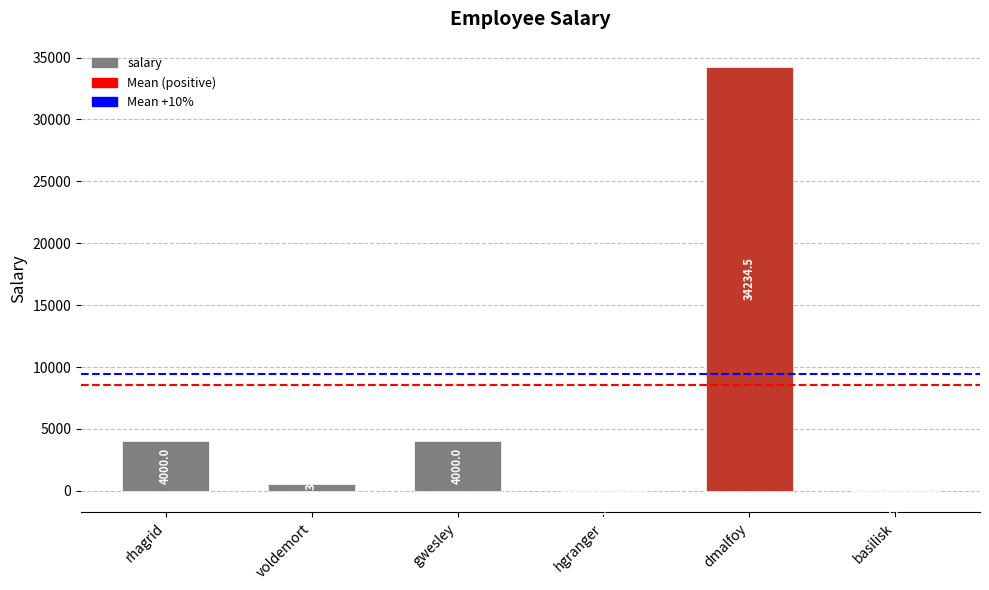

What is the greatest value displayed?

34234.5